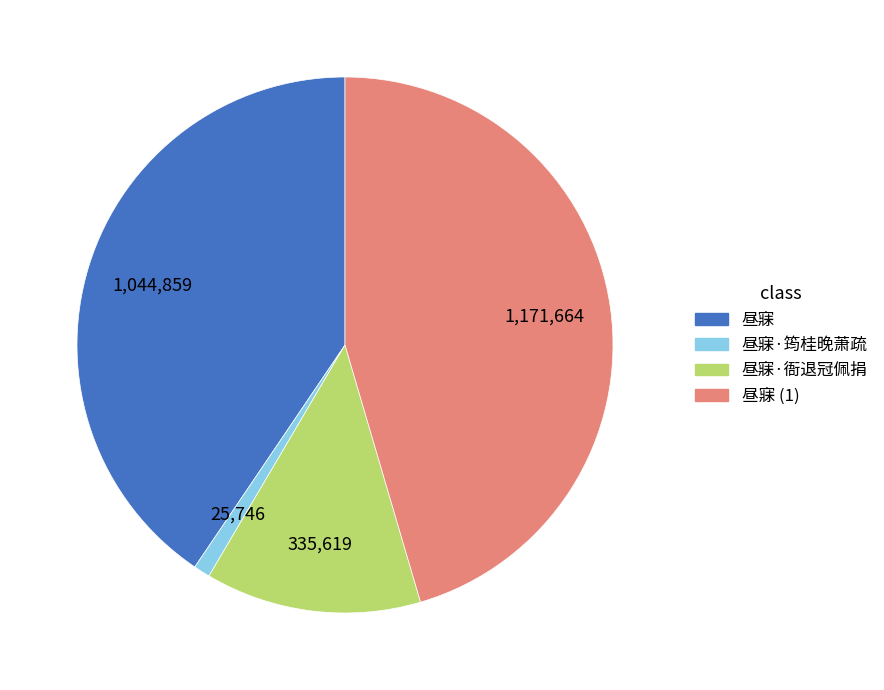

Is there any slice that represents more than half of the pie?

No